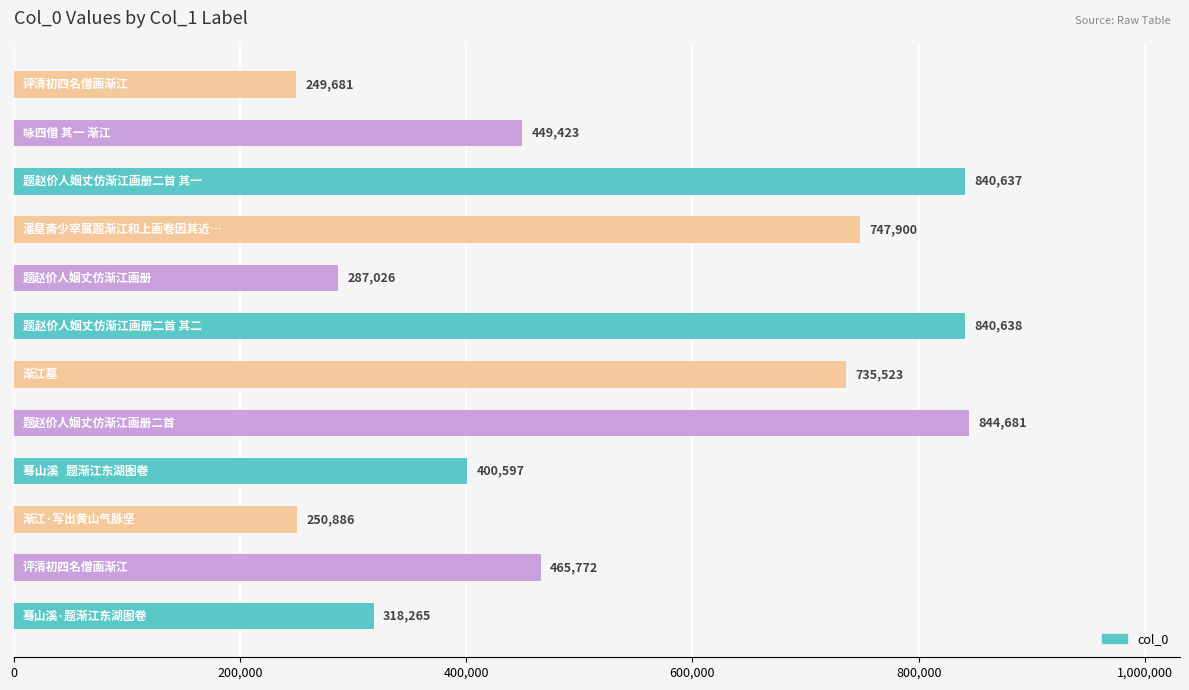

Reading bottom to top, what are all the values shown in this chart?

318265	465772	250886	400597	844681	735523	840638	287026	747900	840637	449423	249681